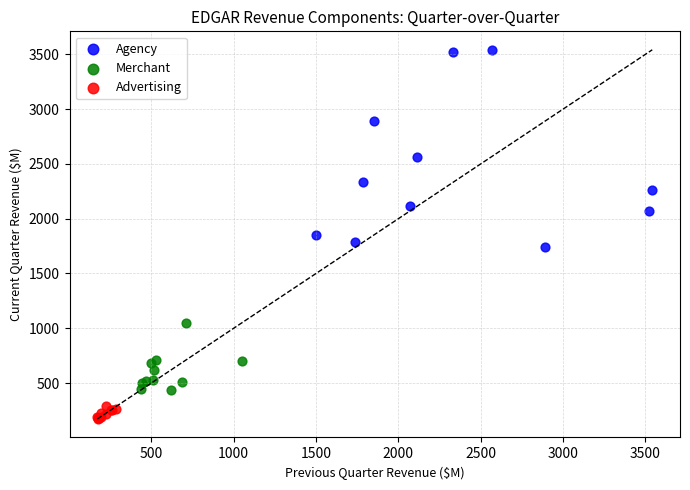

Which series reaches the maximum Y coordinate?

Agency